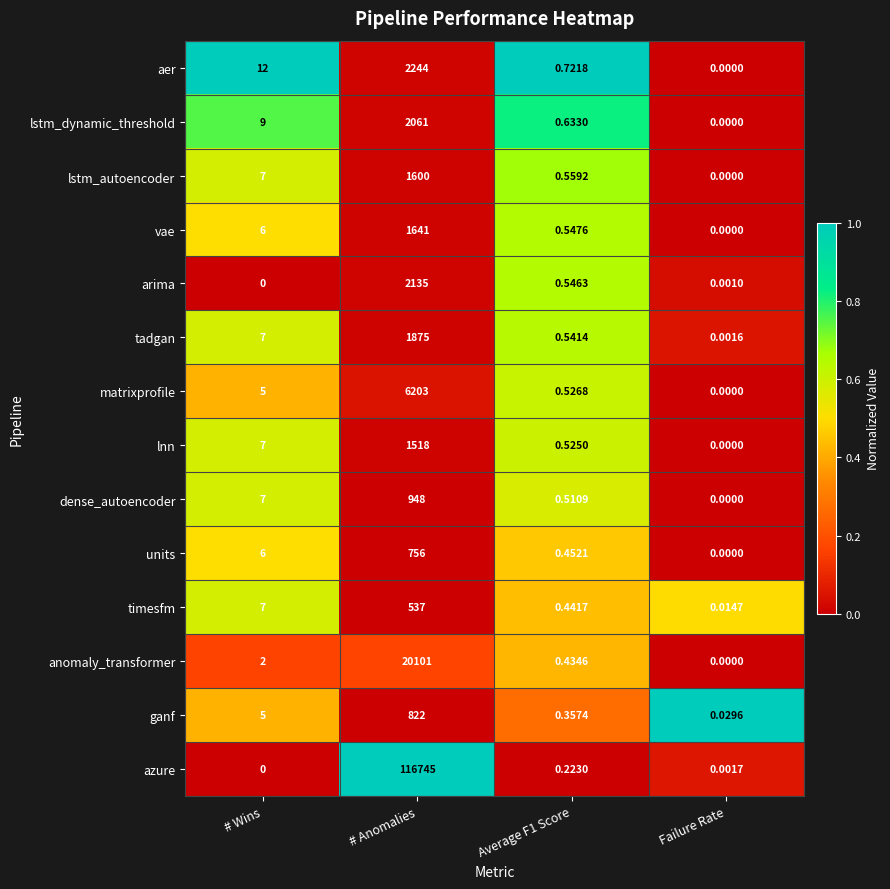

What is the spread (max minus min) of values at # Anomalies?

116208.0